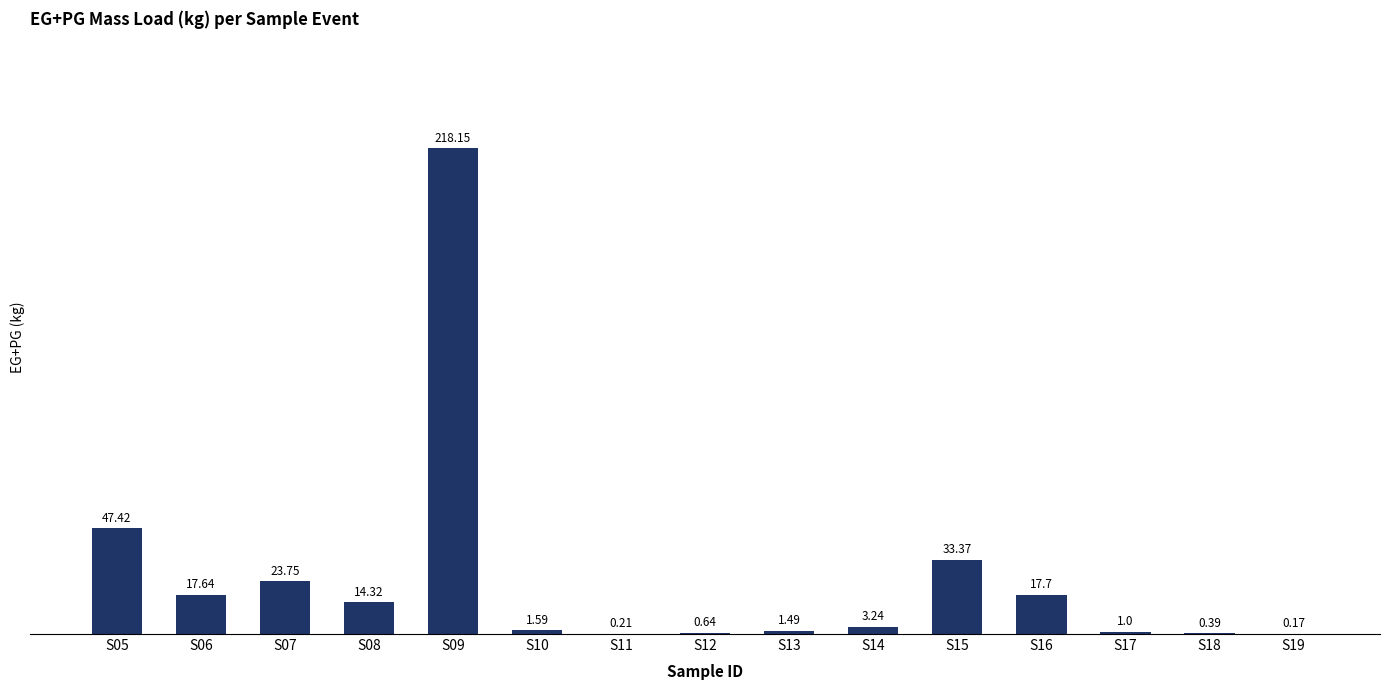

Where does the data first go above 3?

S05